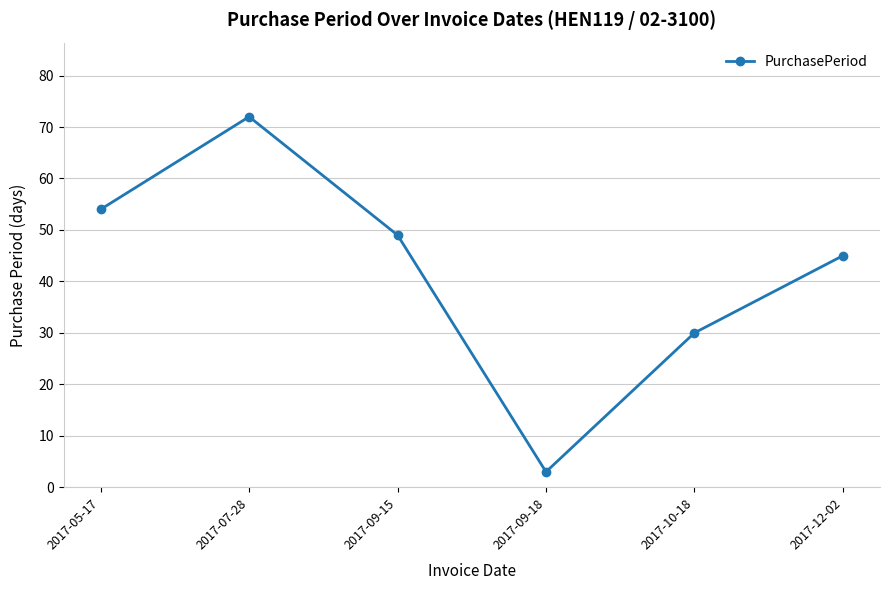

List the labels in order of value, largest first.

2017-07-28, 2017-05-17, 2017-09-15, 2017-12-02, 2017-10-18, 2017-09-18